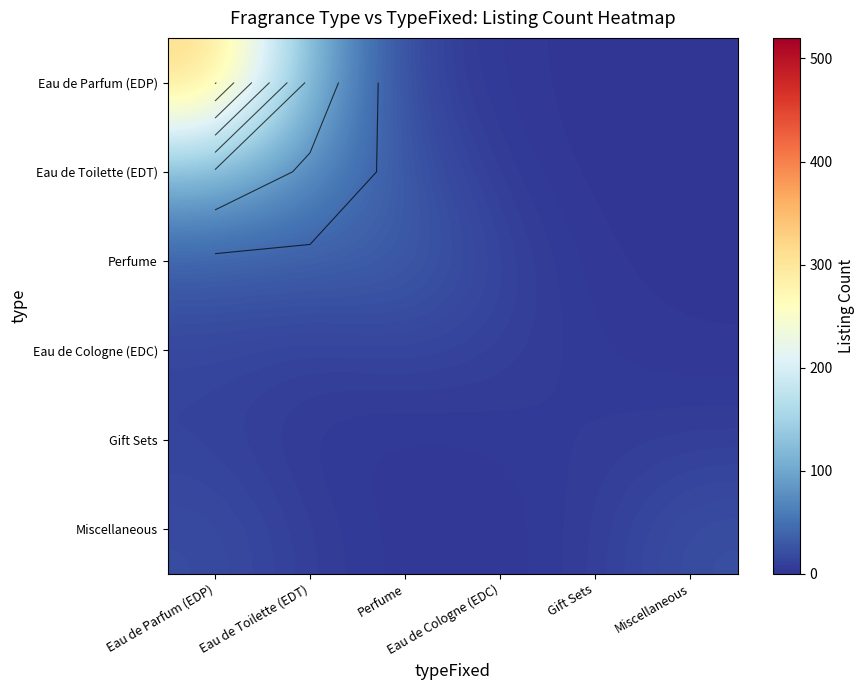

The value of Perfume at Miscellaneous is 0.4. True or false?

False